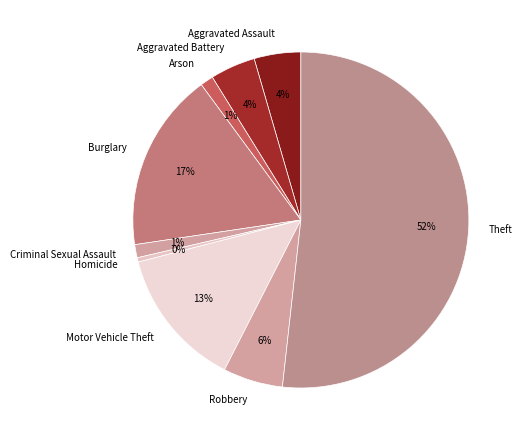

How many slices are in this pie chart?

9